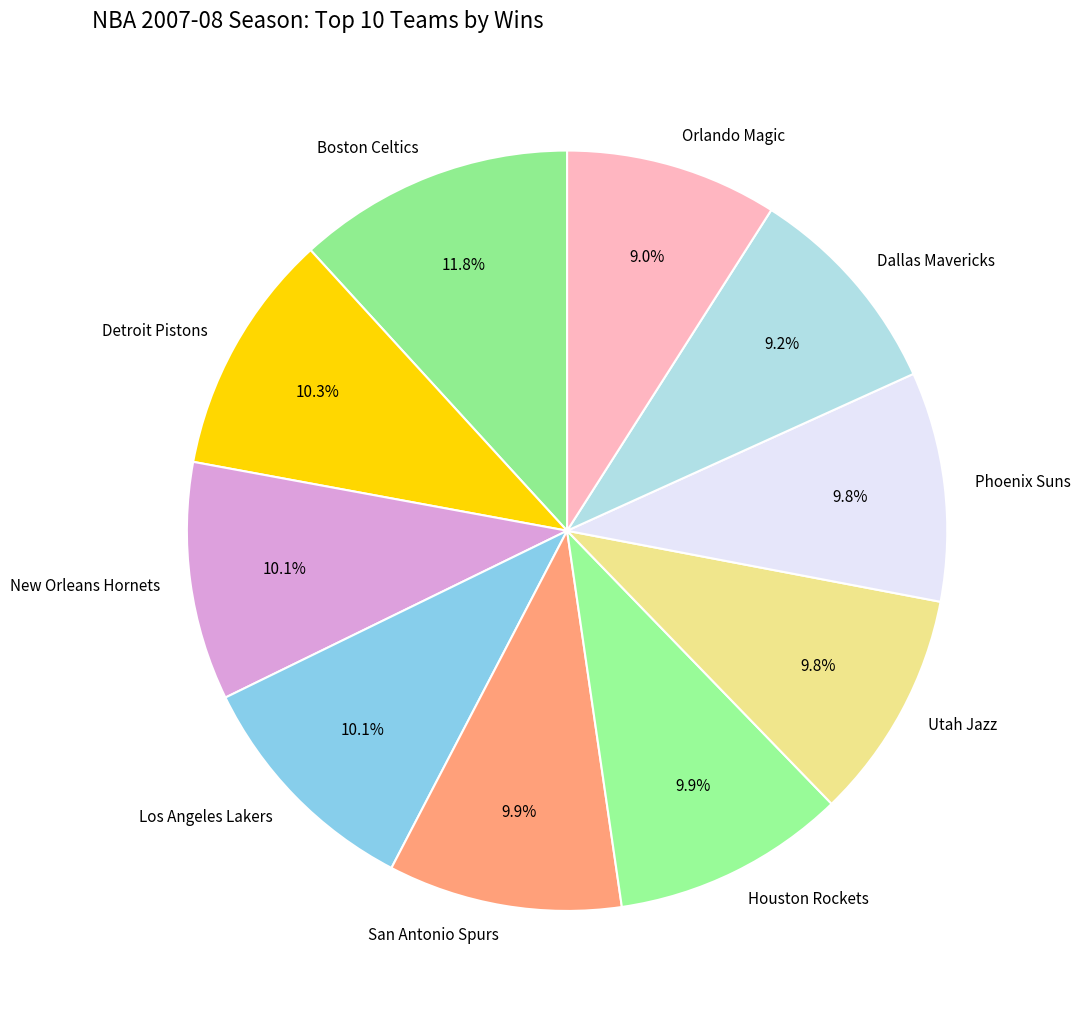

Approximately how many times larger is the value at Boston Celtics compared to Los Angeles Lakers?

1.2